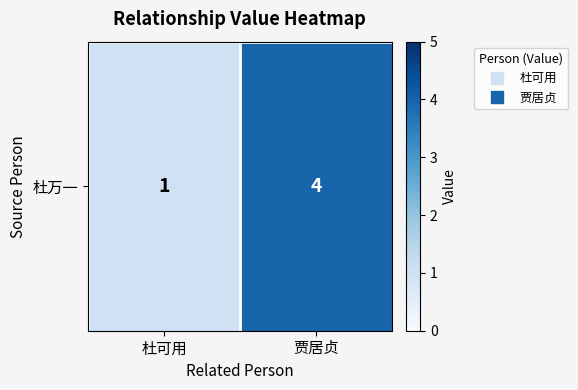

What is the change in value from 杜可用 to 贾居贞?

+3